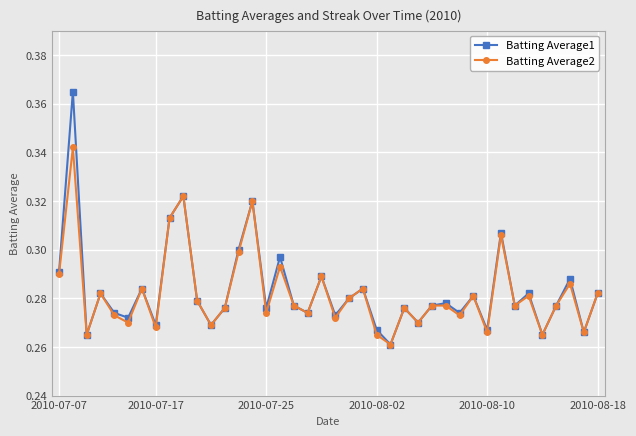

True or false: Batting Average1 has more than 2 interior local peaks.

True